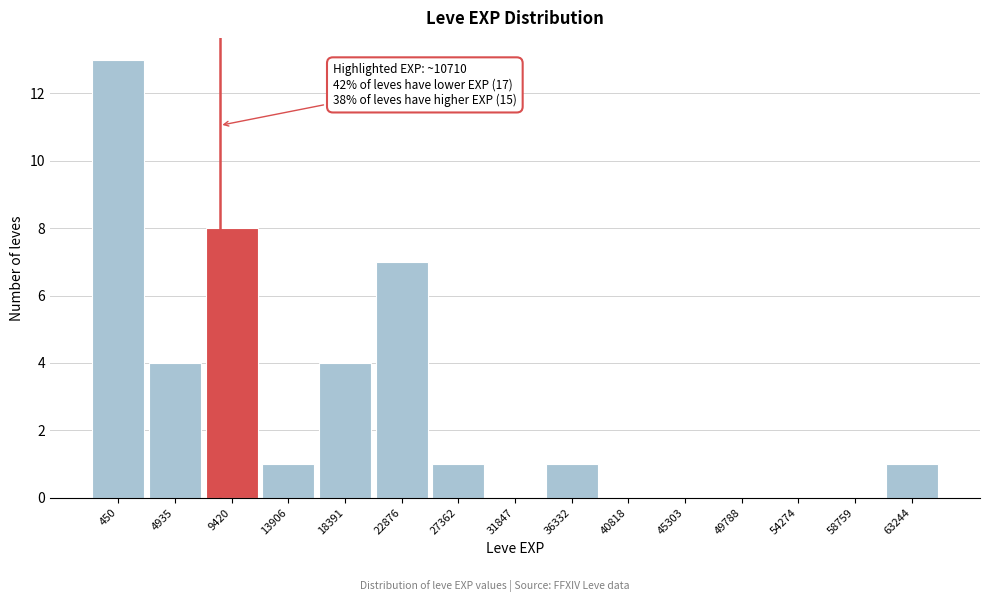

Reading left to right, transcribe all the data shown in this chart.

450=13	4935=4	9420=8	13906=1	18391=4	22876=7	27362=1	31847=0	36332=1	40818=0	45303=0	49788=0	54274=0	58759=0	63244=1